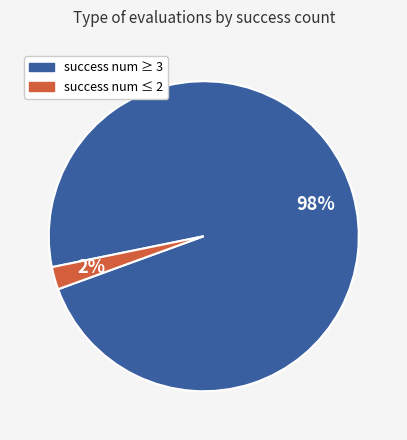

Do success num ≤ 2 and success num ≥ 3 together represent more than half of the pie?

Yes